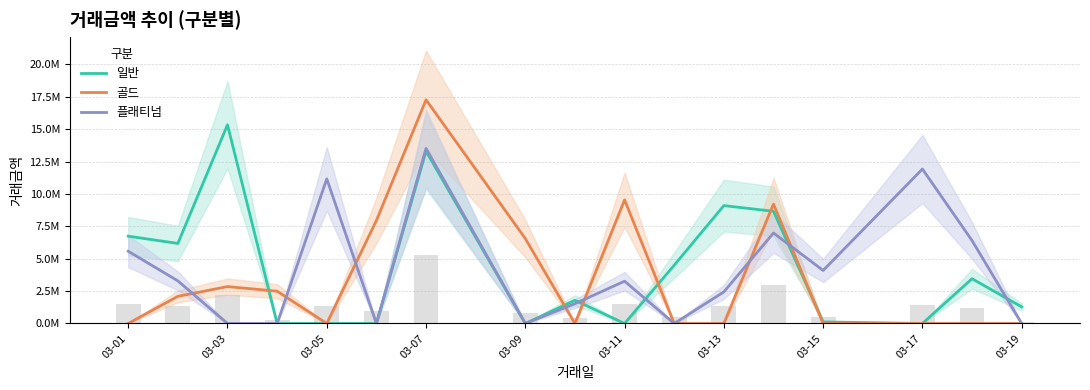

Reading right to left, extract all data points from this chart.

일반: 1284433.8	3457451.5	0.0	121558.2	8662081.1	9102615.7	4499796.8	0.0	1791503.4	0.0	13301269.0	0.0	0.0	0.0	15342093.5	6180711.3	6741868.1
골드: 0.0	0.0	0.0	0.0	9220021.2	0.0	0.0	9543484.4	0.0	6556227.2	17271499.9	7952078.4	0.0	2493503.7	2849242.8	2096761.2	0.0
플래티넘: 0.0	6404617.0	11924177.7	4095382.5	6987981.3	2439444.5	0.0	3267119.9	1529970.6	0.0	13519846.4	0.0	11166968.9	0.0	0.0	3290469.1	5579019.9